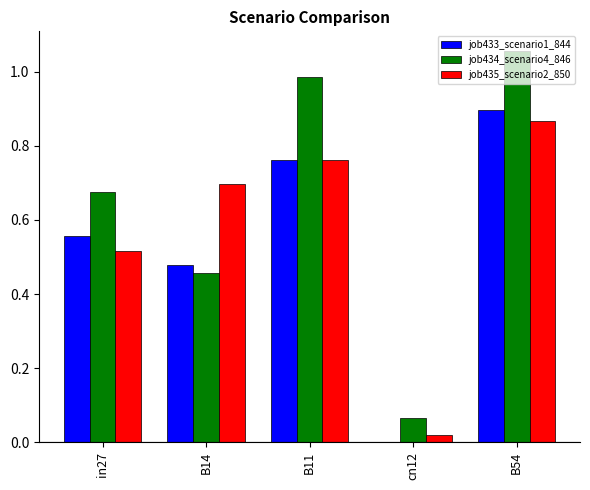

True or false: job434_scenario4_846 has a value of 1.2 at in27.

False